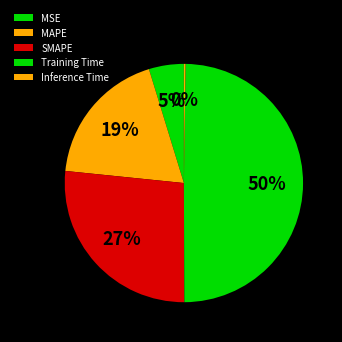

How many segments does this pie chart have?

5